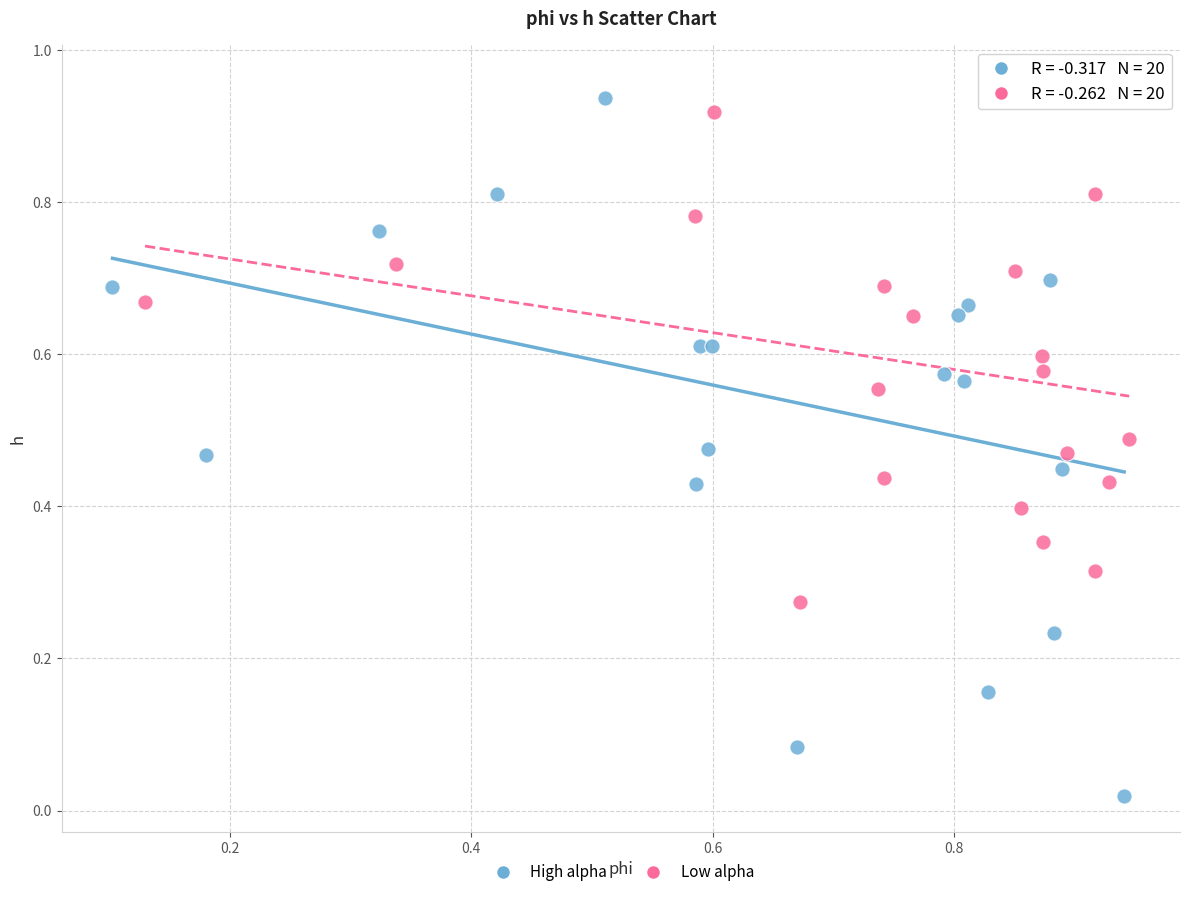

Which series has the largest Y range (max minus min)?

High alpha